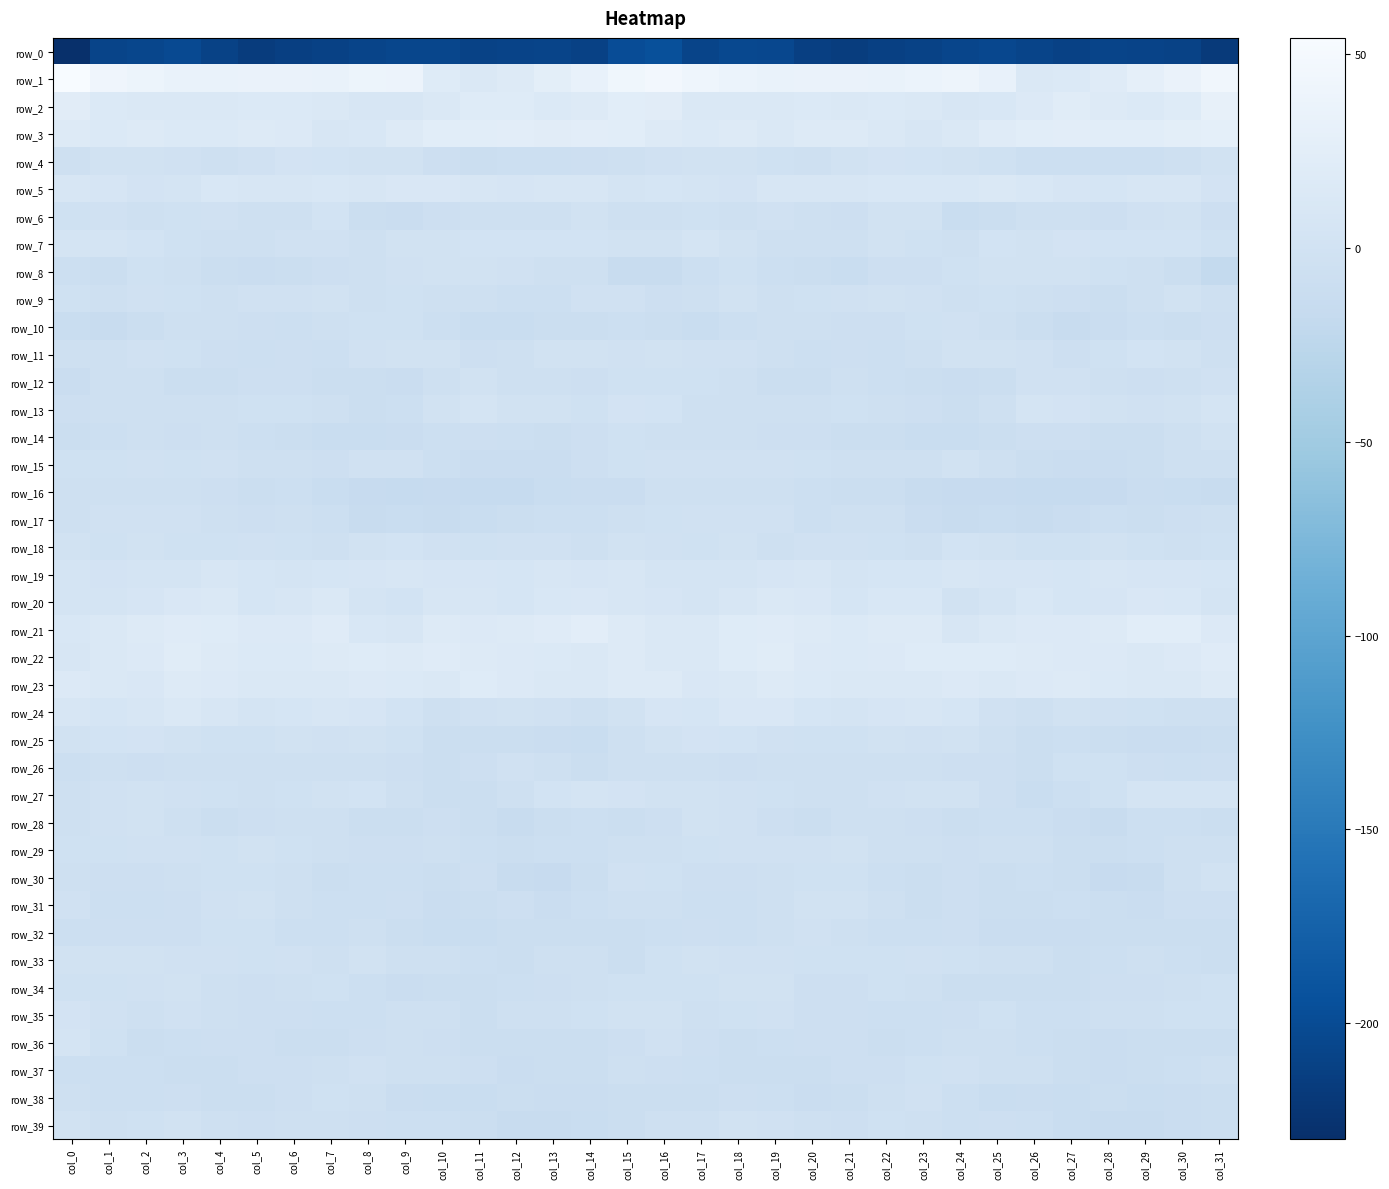

What is the difference between the maximum and minimum values in the row_27 series?

16.7